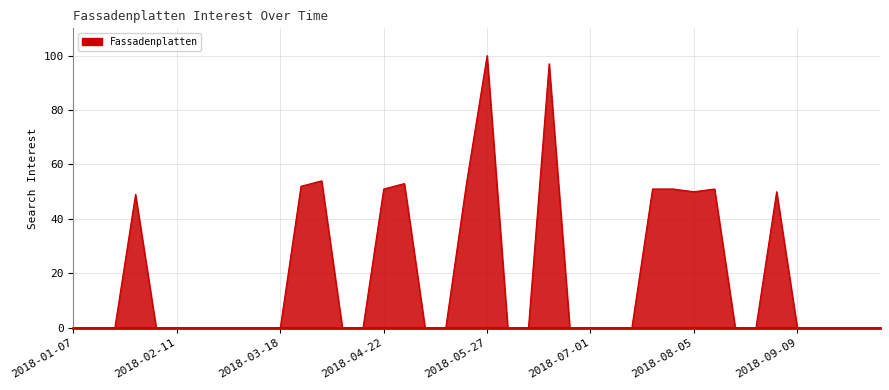

What is the maximum value shown in the chart?

100